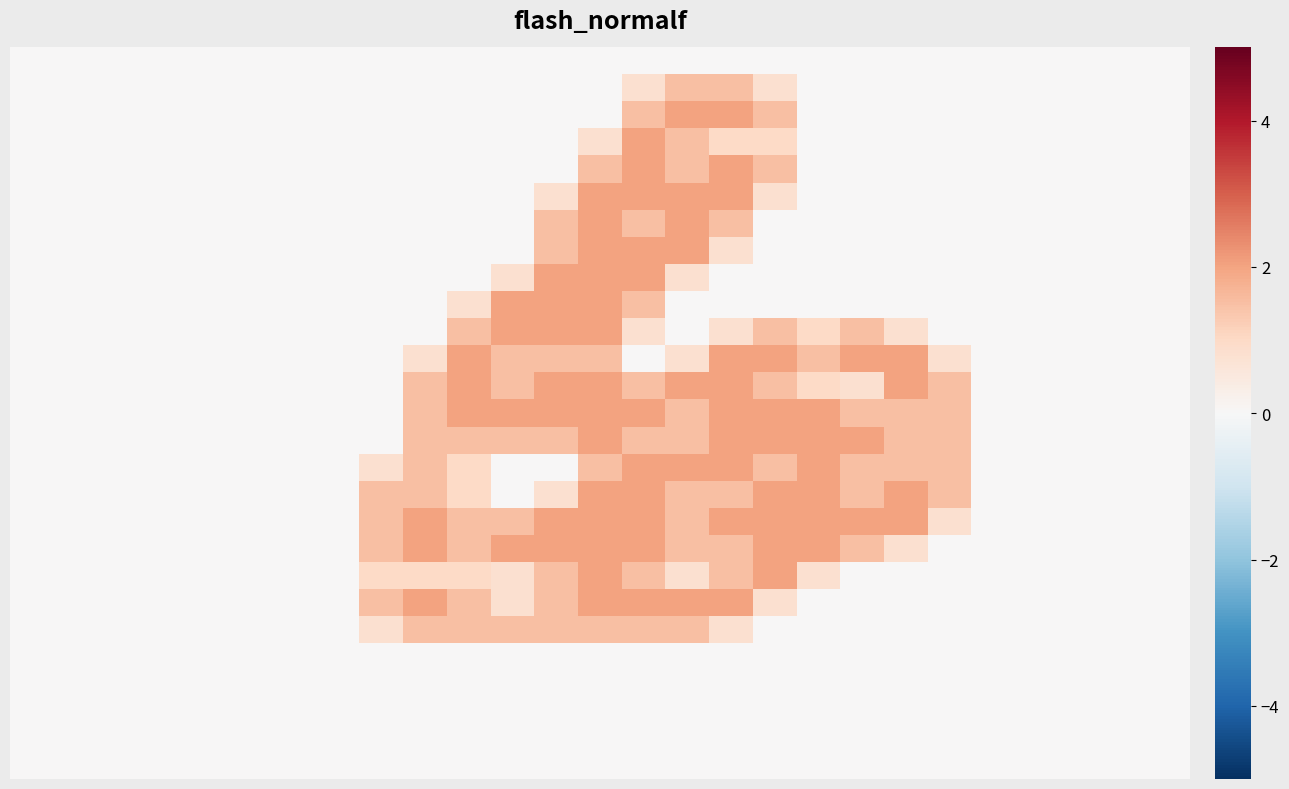

How many series are shown in this chart?

27